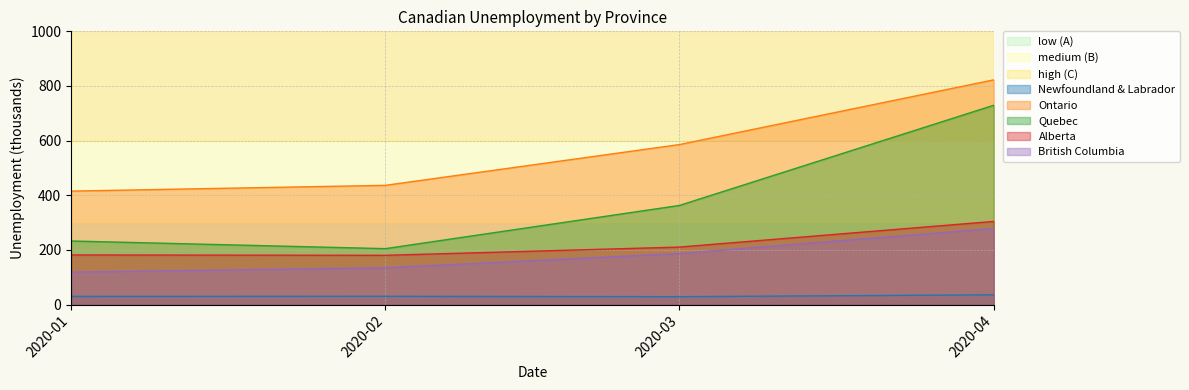

What is the difference between the highest and lowest values at 2020-03?

556.7